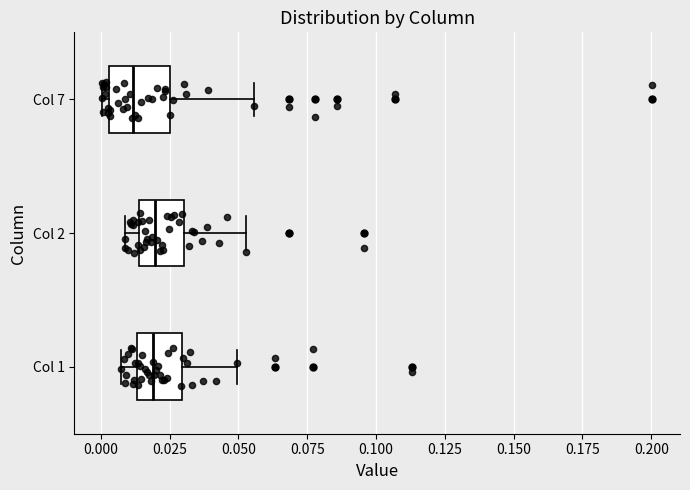

Which box has the furthest to the left median line?

Col 7